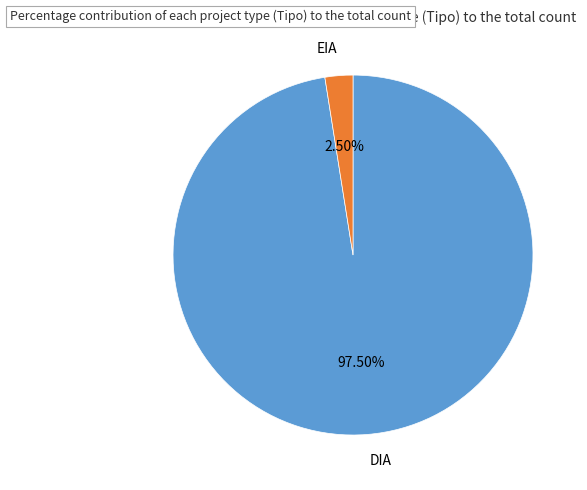

Combined, what portion of the pie is EIA and DIA?

100.0%